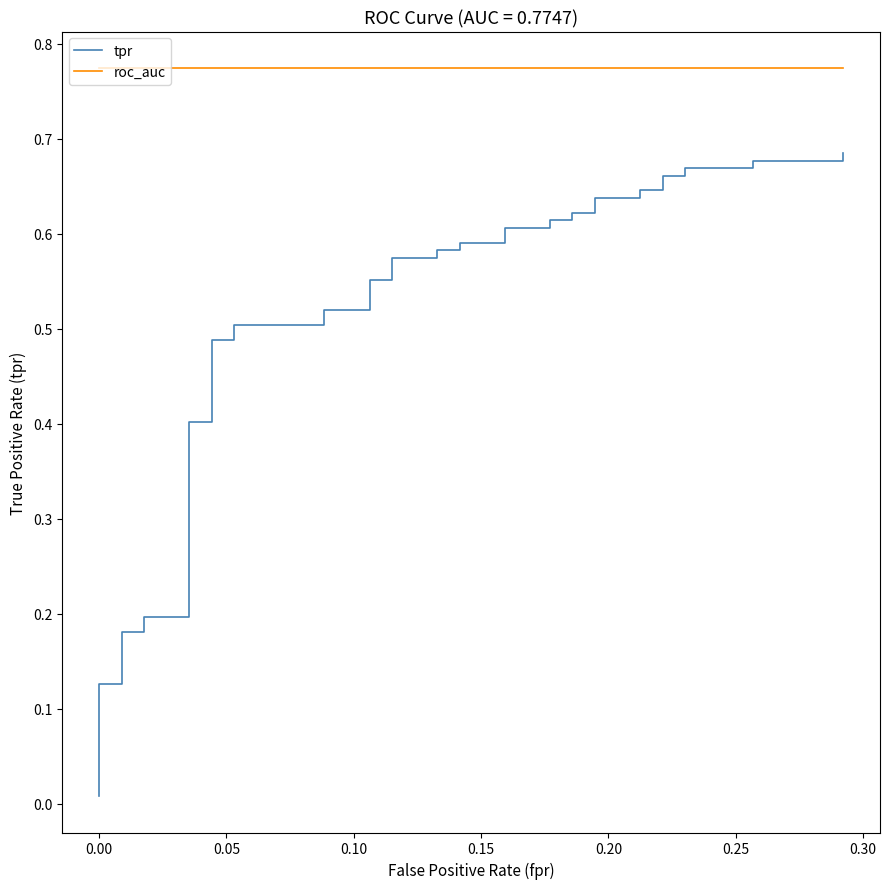

List the series in order of their peak value, highest first.

roc_auc, tpr